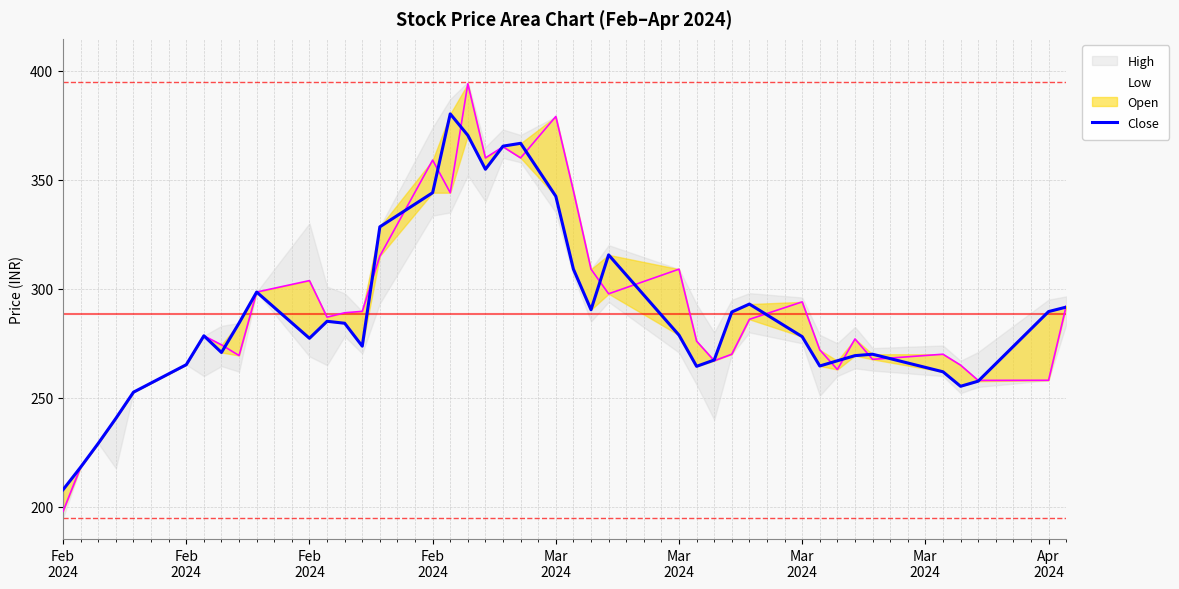

In Open, how many points are higher than both neighbors (excluding endpoints)?

10